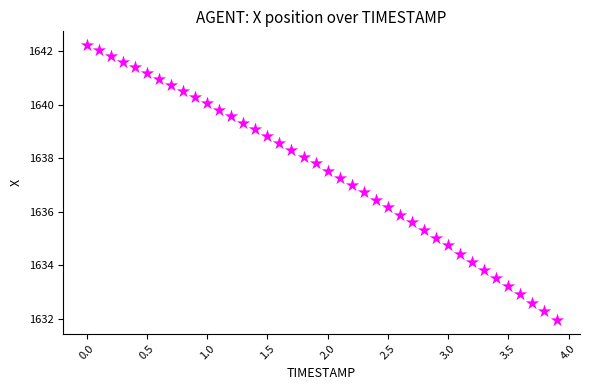

What is the range of X values (max minus min)?

3.9